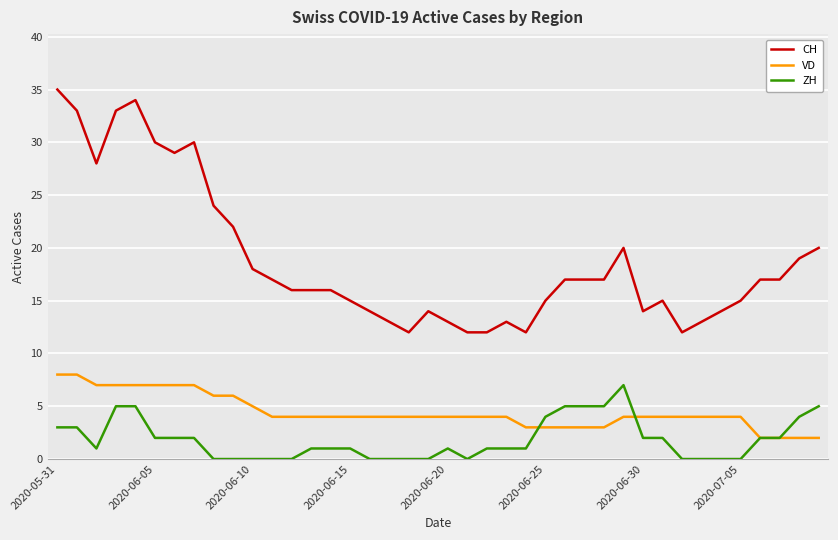

List the series in order of their overall mean, highest first.

CH, VD, ZH